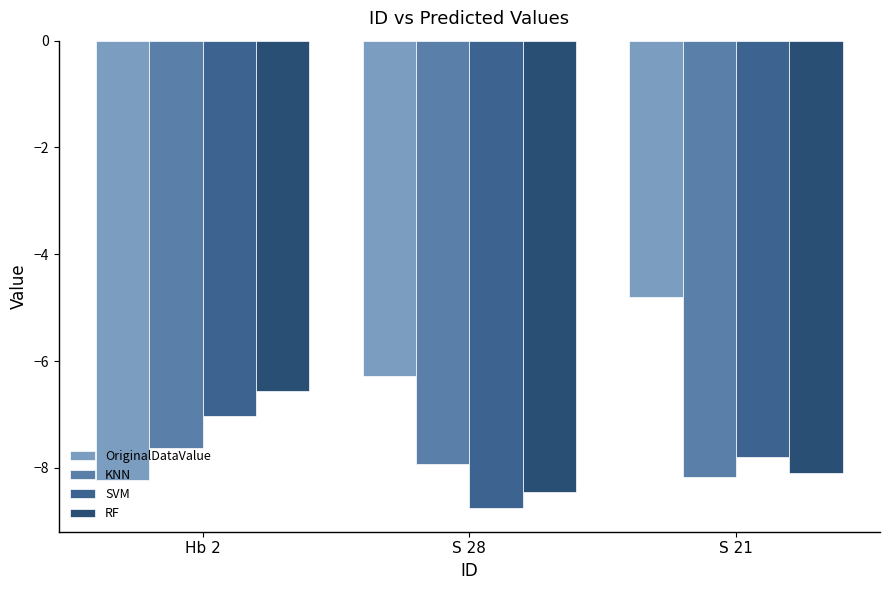

Which series changed the most between S 28 and S 21?

OriginalDataValue